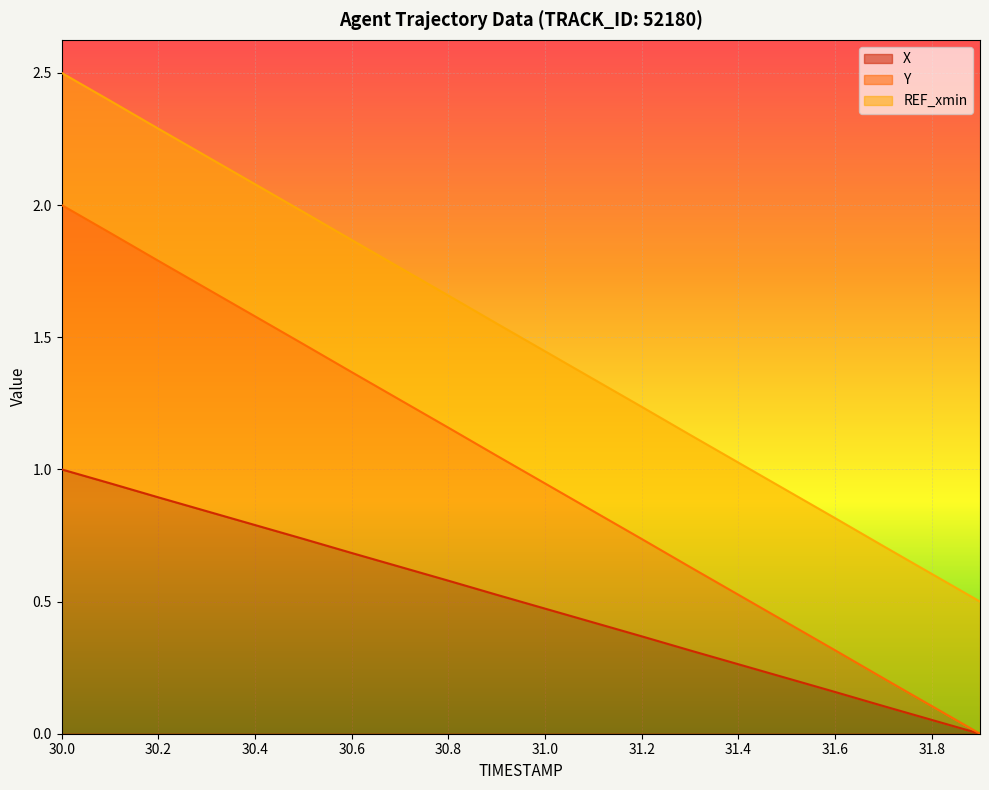

At which category is the sum across all series the highest?

30.0